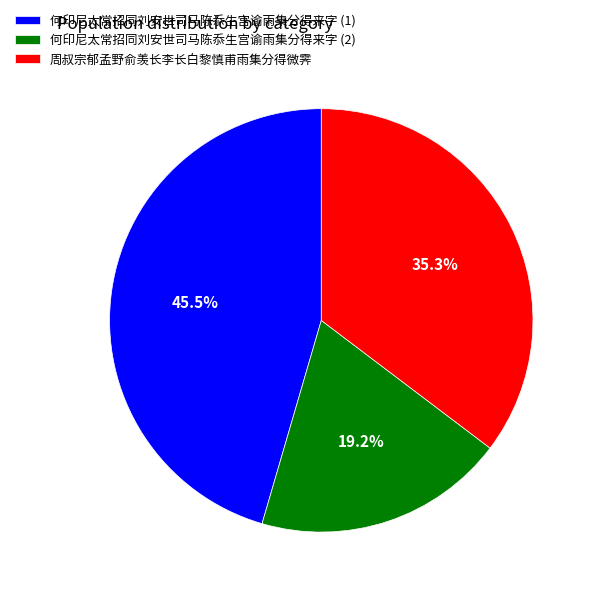

Rank the categories by value from highest to lowest.

何印尼太常招同刘安世司马陈忝生宫谕雨集分得来字 (1), 周叔宗郁孟野俞羡长李长白黎慎甫雨集分得微霁, 何印尼太常招同刘安世司马陈忝生宫谕雨集分得来字 (2)